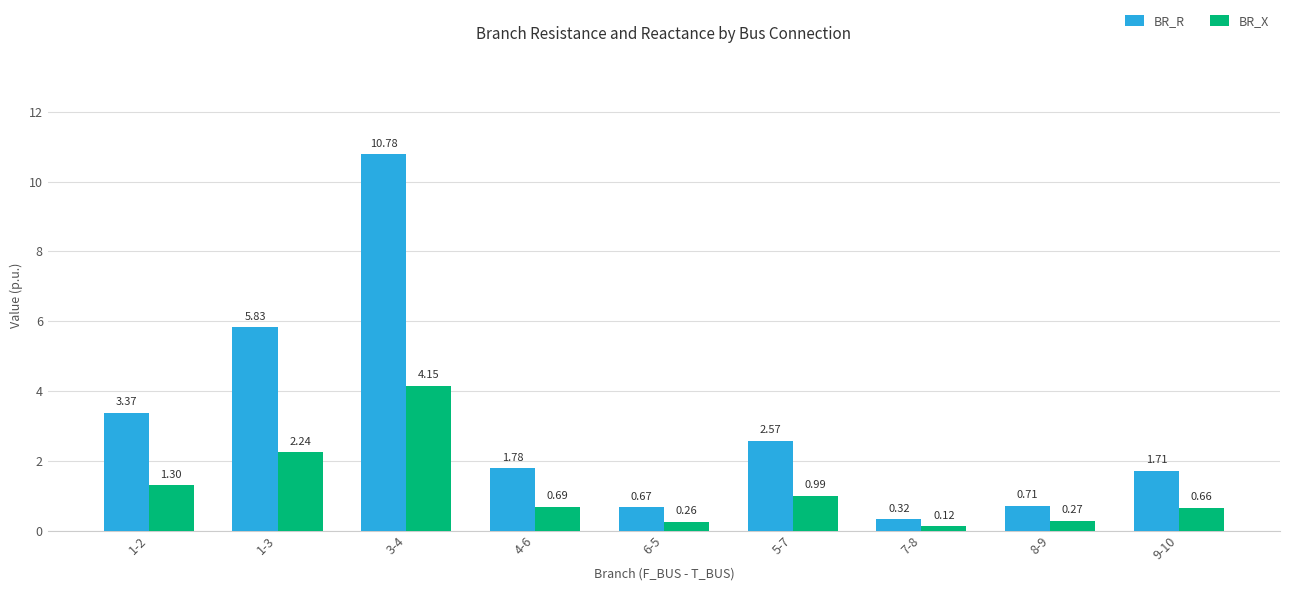

What is the difference between the BR_R values at 4-6 and 7-8?

1.5